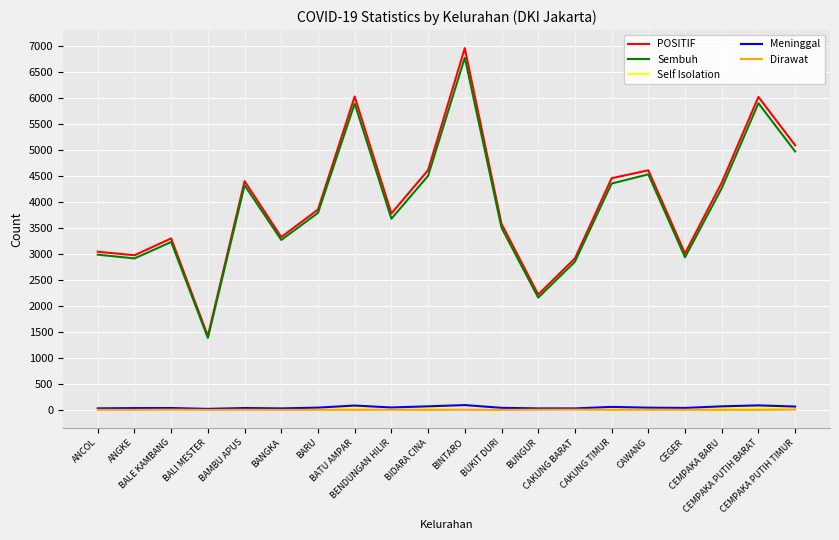

True or false: POSITIF and Self Isolation intersect in this chart.

False